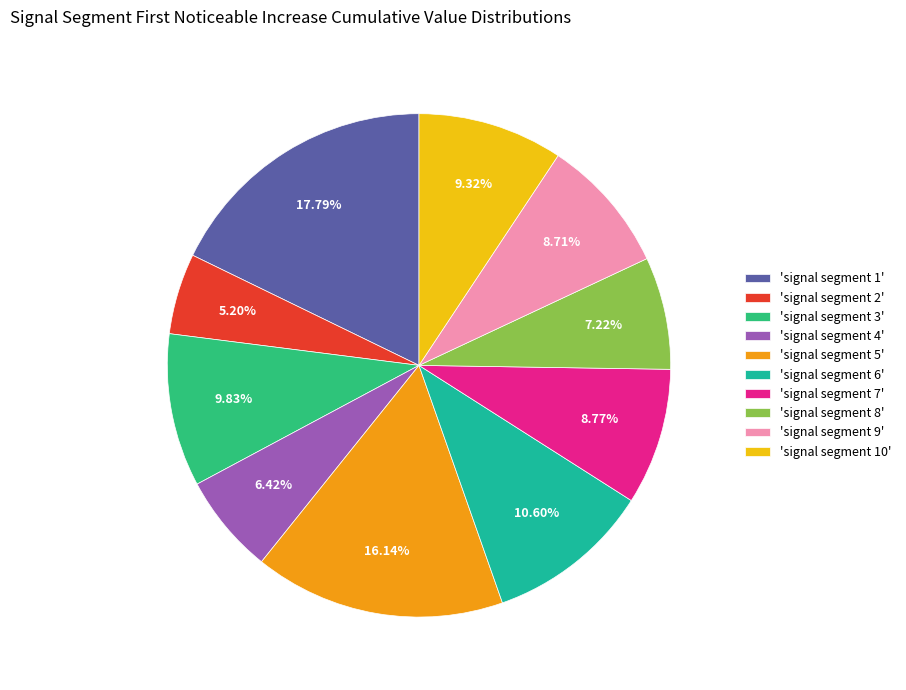

Is the sum of 'signal segment 3' and 'signal segment 6' greater than half?

No